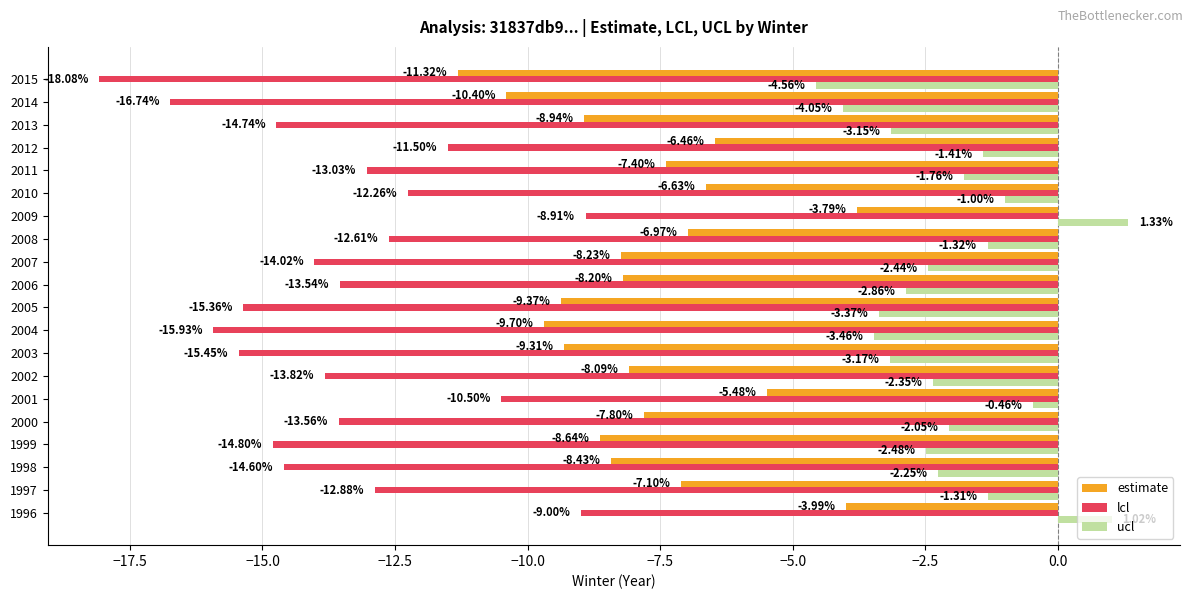

List the series in order of their peak value, highest first.

ucl, estimate, lcl